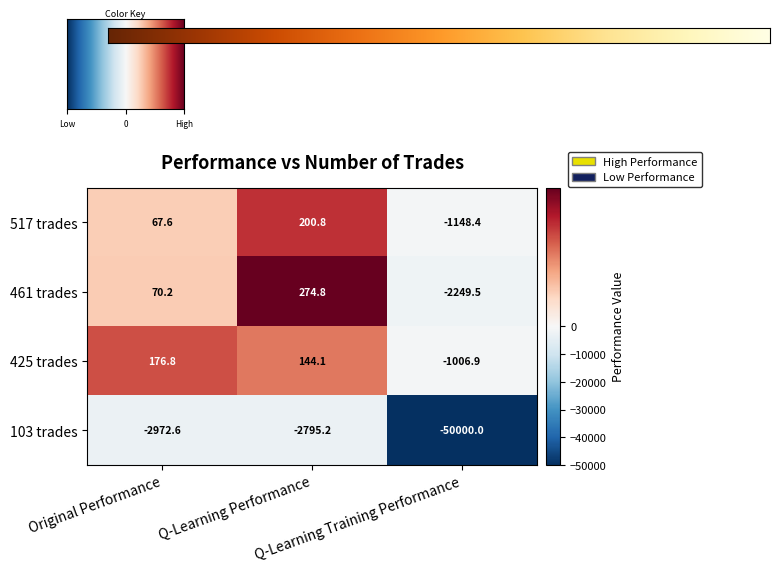

What is the maximum value shown in the chart?

274.8